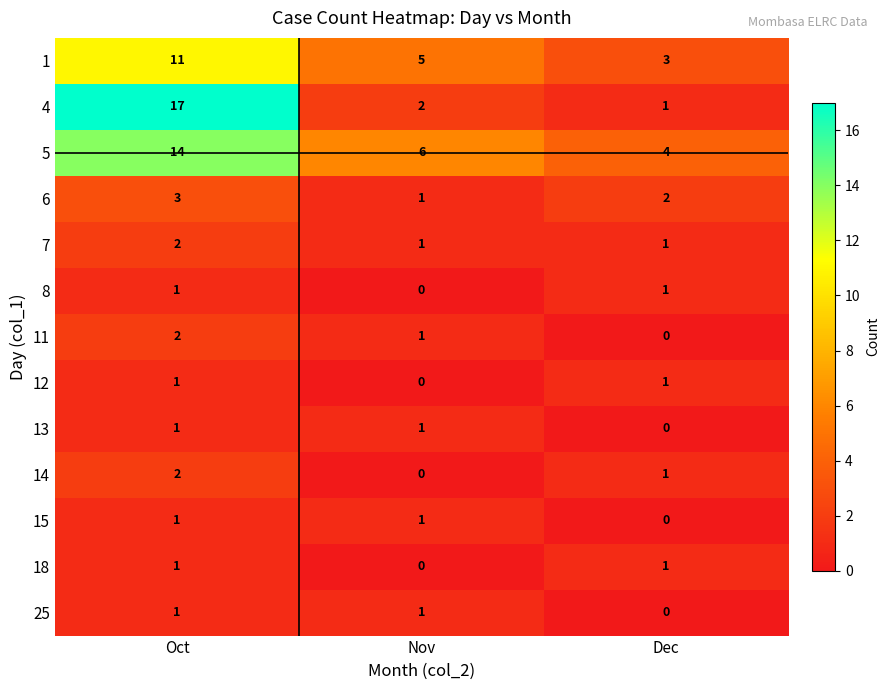

What is the difference between the highest and lowest values at Dec?

4